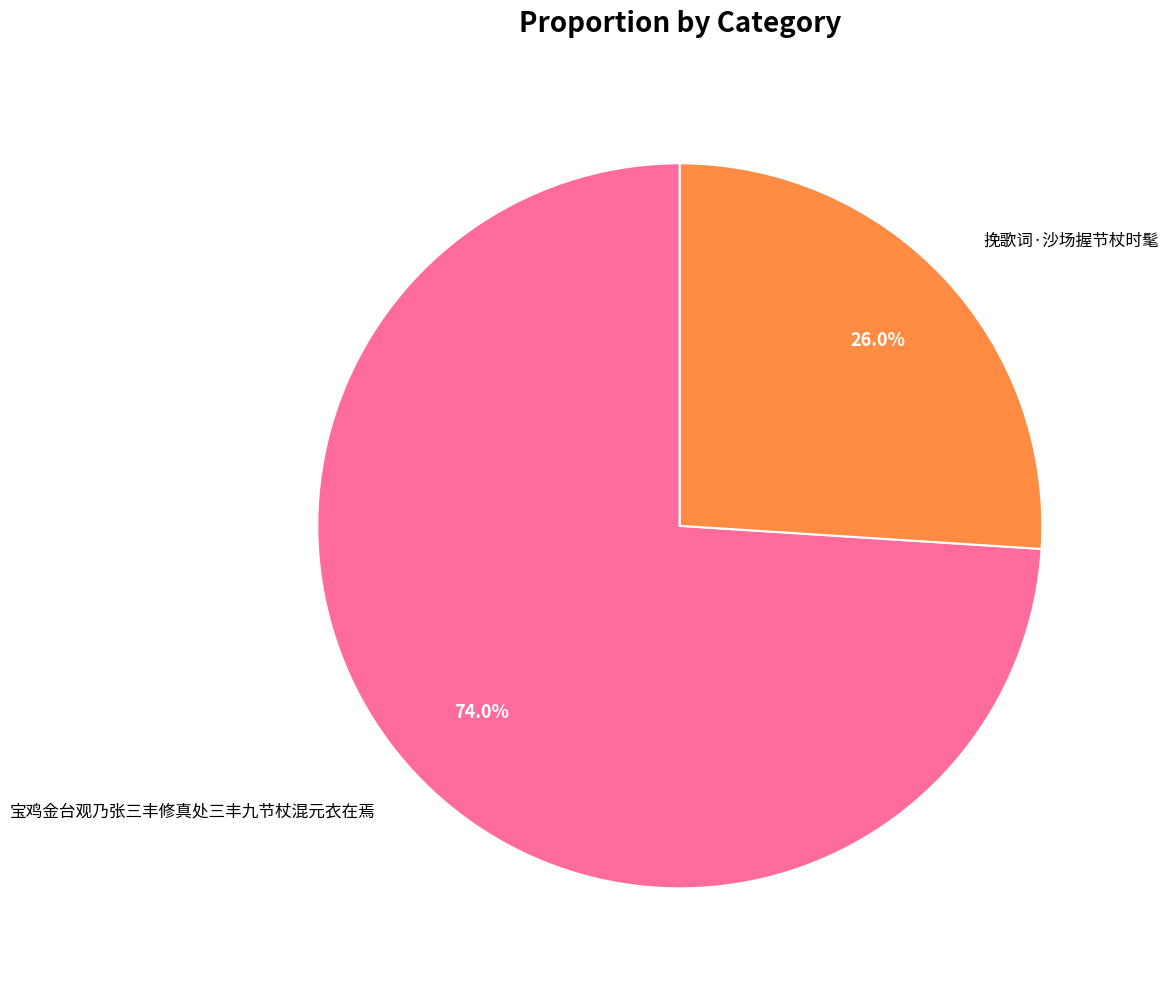

Rank the categories by value from highest to lowest.

宝鸡金台观乃张三丰修真处三丰九节杖混元衣在焉, 挽歌词·沙场握节杖时髦